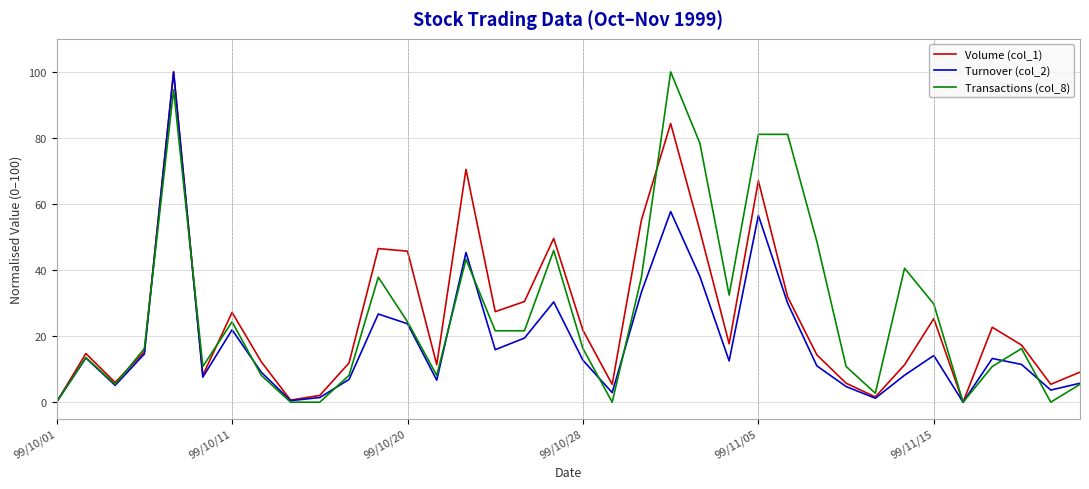

Does the chart have visible grid lines?

Yes